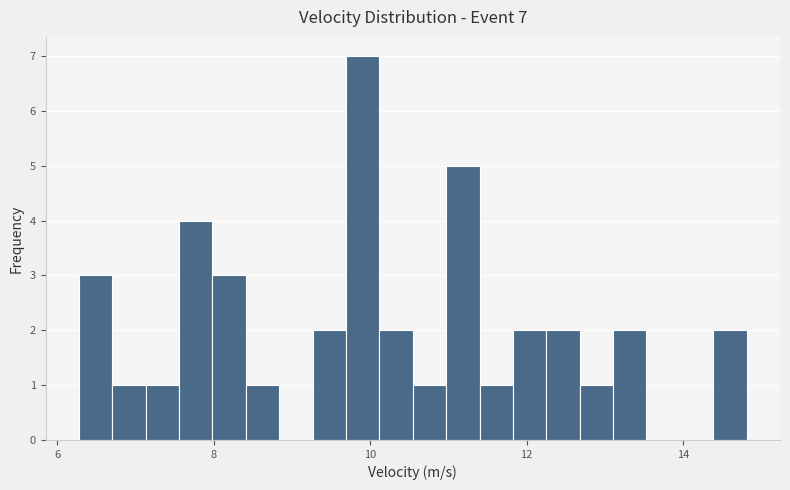

Read against the x-axis, roughly where is the centre of the tallest bar?

10.0